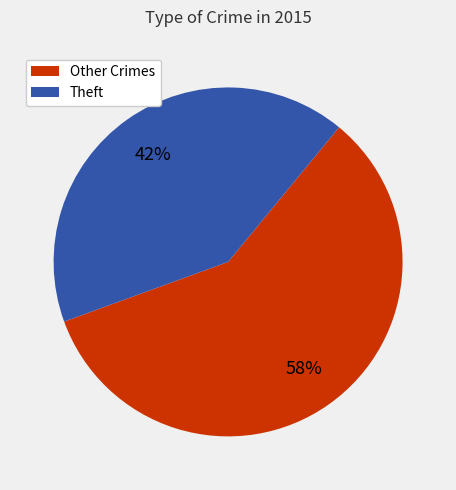

Which slice is the largest?

Other Crimes